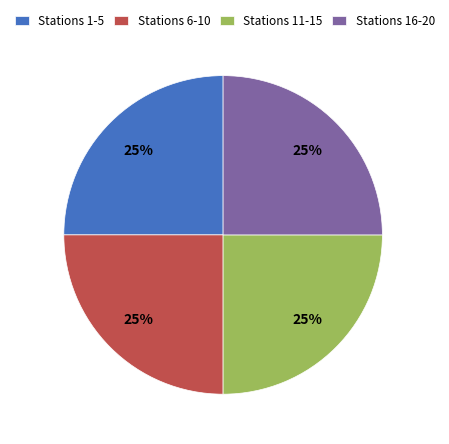

Is there any slice that represents more than half of the pie?

No